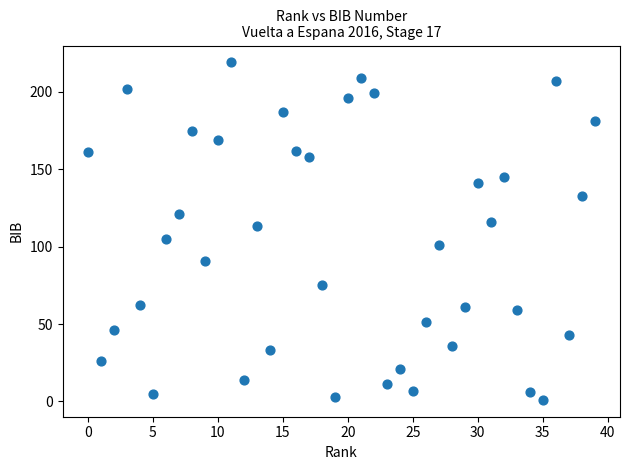

What is the range of Y values (max minus min)?

218